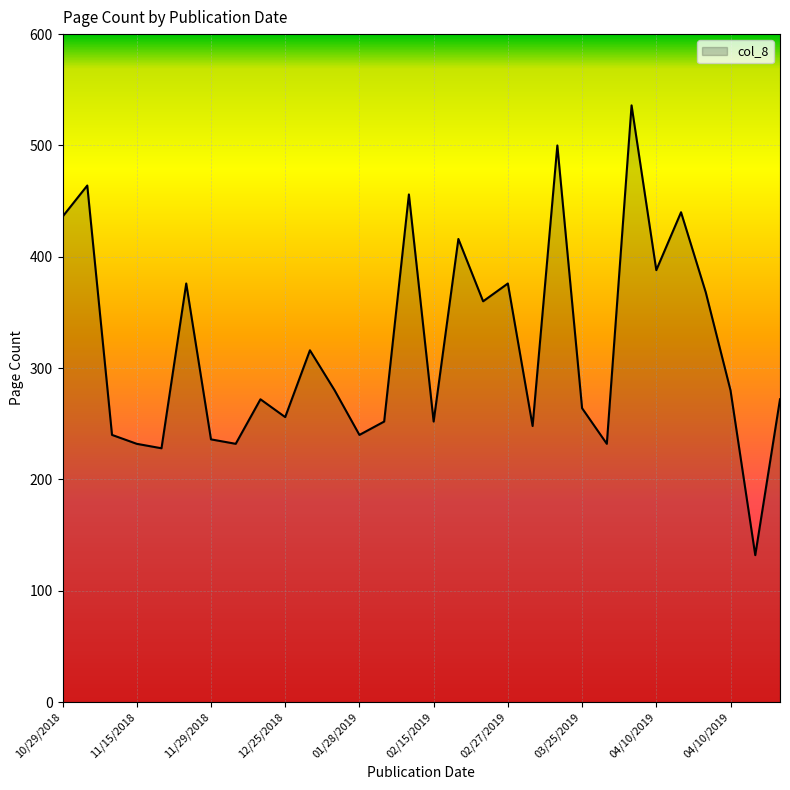

What is the smallest value displayed?

132